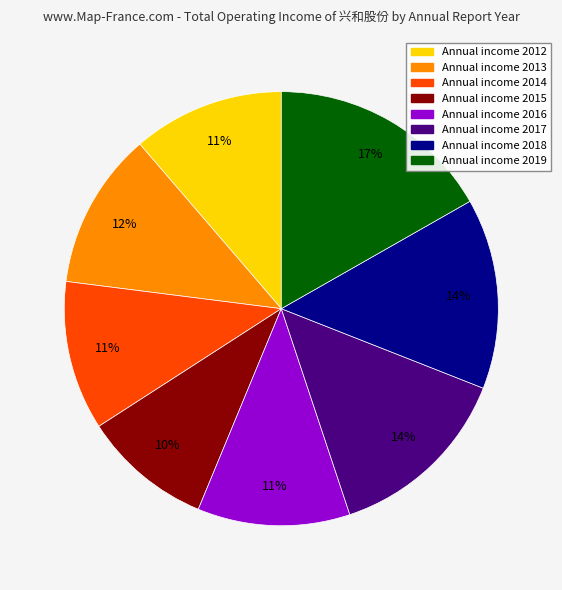

To the nearest percent, what is the difference between the largest and smallest slice percentages?

7%